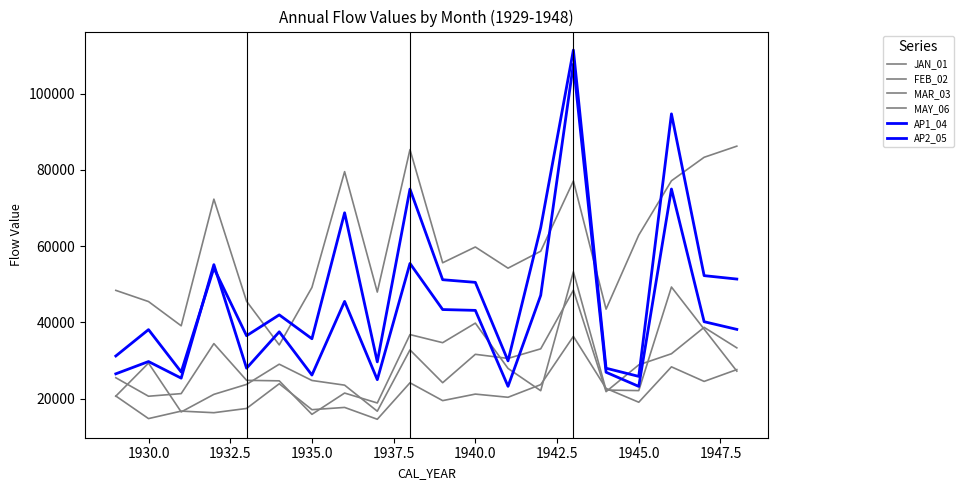

Does the chart display data point markers on the line(s)?

No